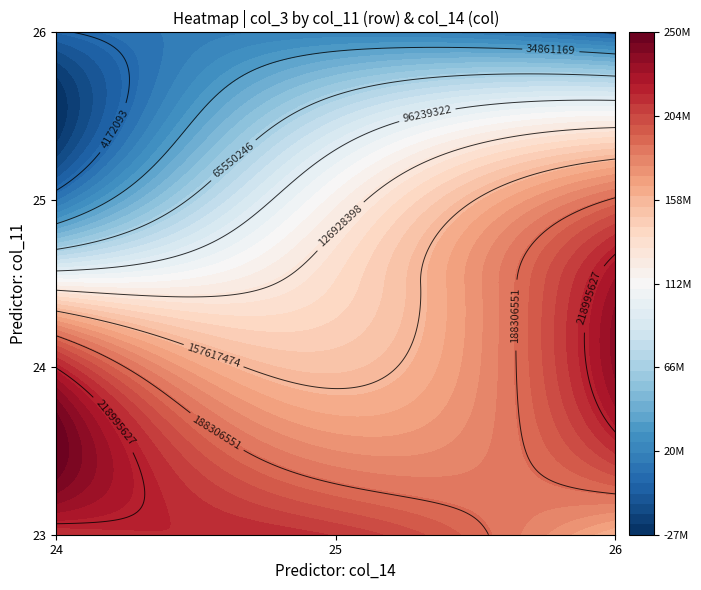

What is the difference between the maximum and minimum values in the 25 series?

178075744